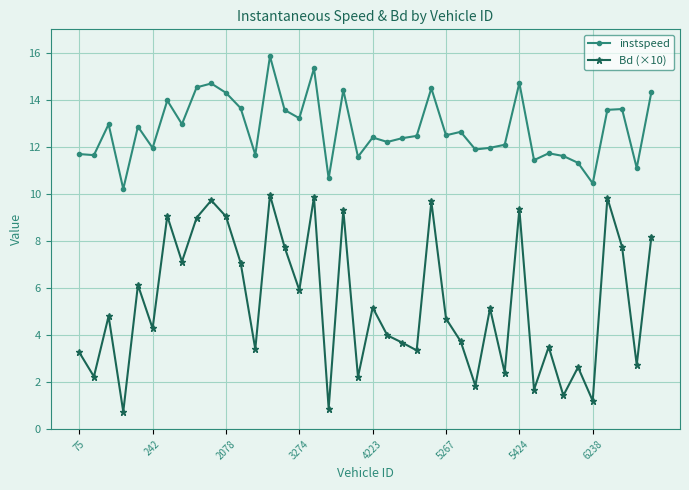

Which series has the largest range (max minus min)?

Bd (×10)